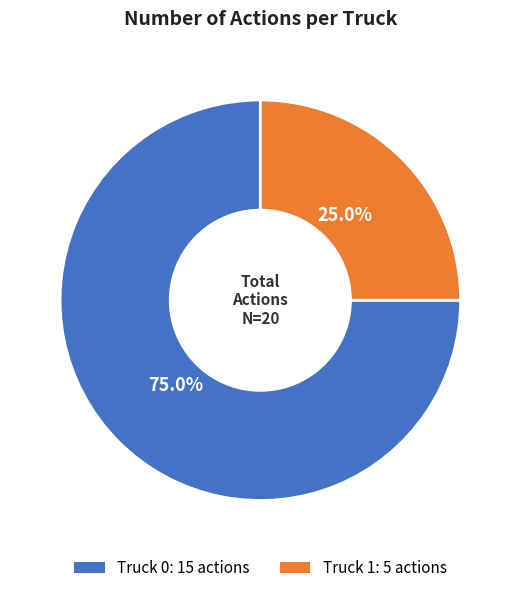

What is the ratio of the value at Truck 1 to the value at Truck 0?

0.3